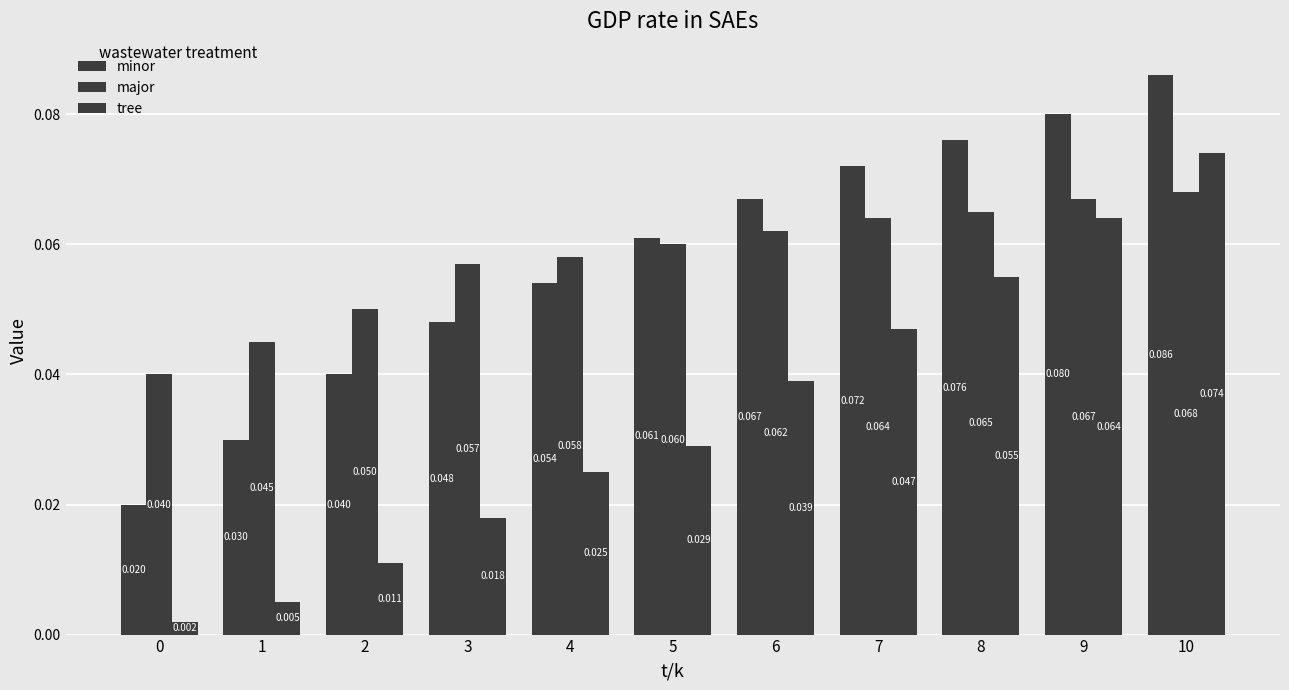

Reading right to left, list all the values displayed in this chart.

minor: 0.1	0.1	0.1	0.1	0.1	0.1	0.1	0.0	0.0	0.0	0.0
major: 0.1	0.1	0.1	0.1	0.1	0.1	0.1	0.1	0.1	0.0	0.0
tree: 0.1	0.1	0.1	0.0	0.0	0.0	0.0	0.0	0.0	0.0	0.0